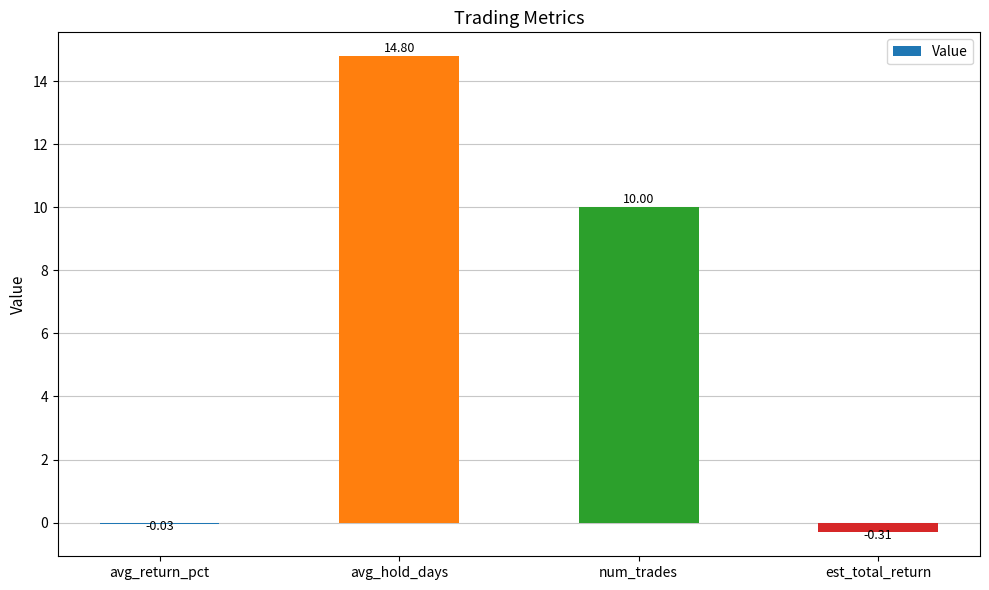

Which has a higher value, avg_hold_days or avg_return_pct?

avg_hold_days